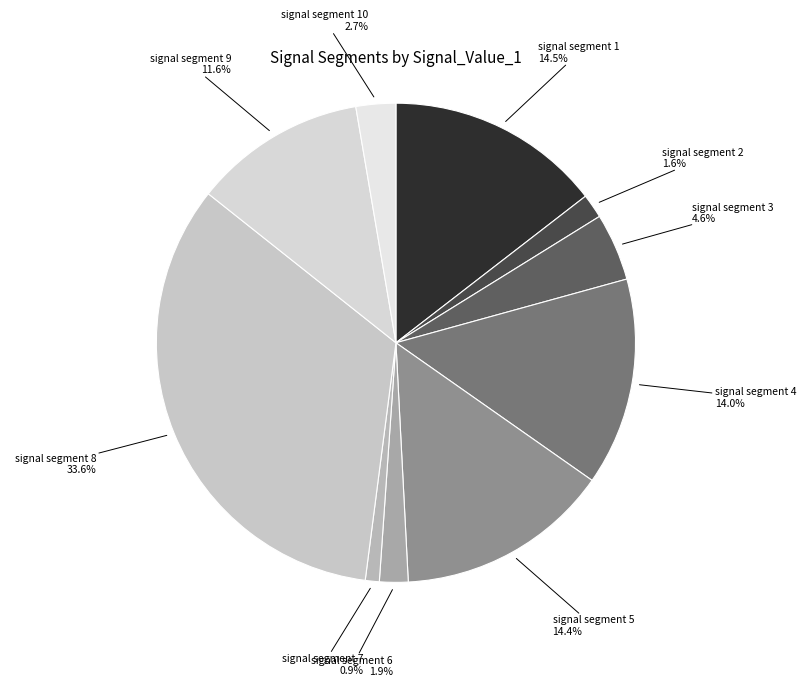

To the nearest percent, what is the average slice percentage?

10%